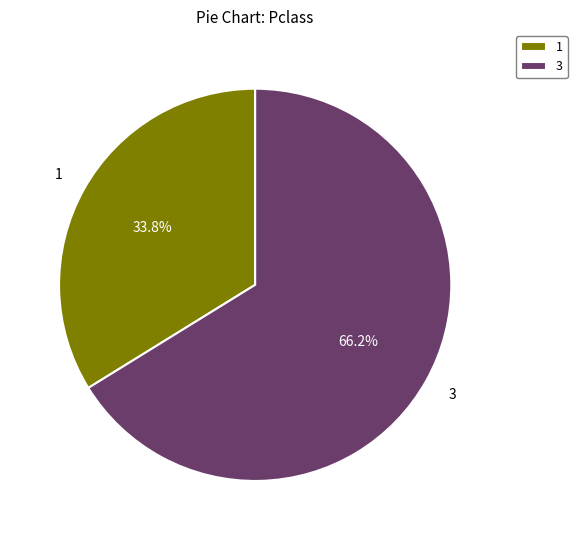

Which has a higher value, 3 or 1?

3